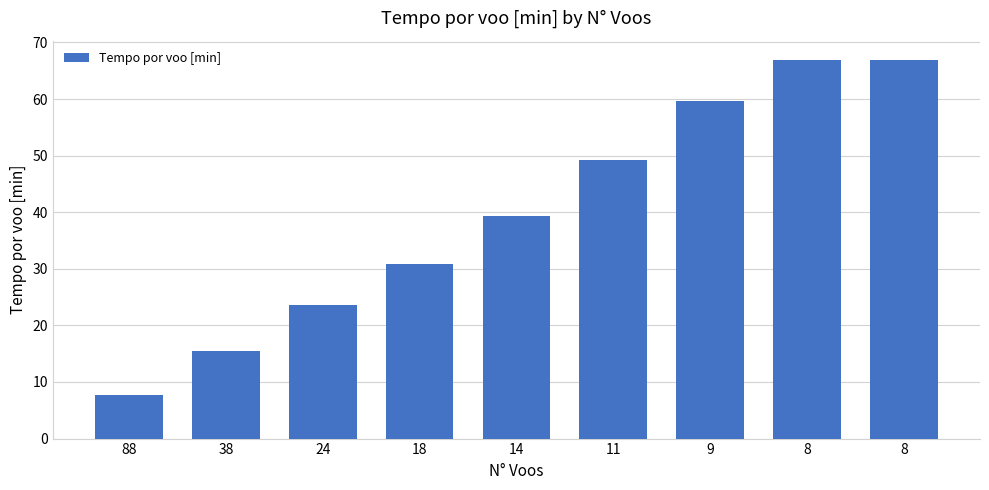

What is the maximum value shown in the chart?

67.0